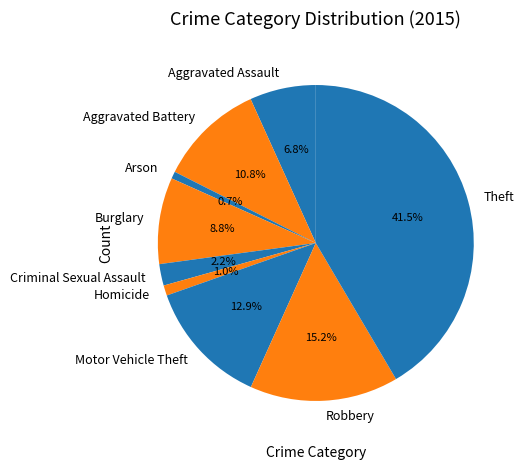

To the nearest percent, what is the difference between the largest and smallest slice percentages?

41%